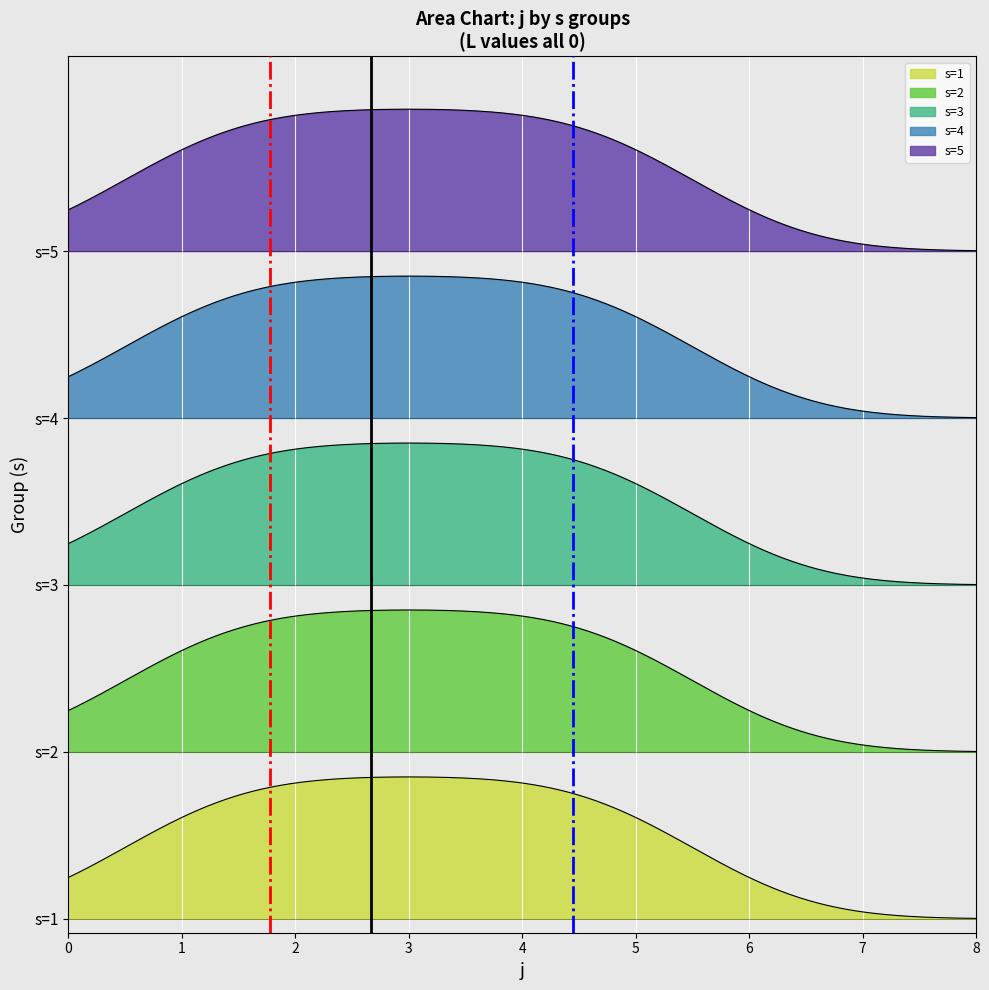

List the series in order of their peak value, highest first.

s=5, s=4, s=3, s=2, s=1